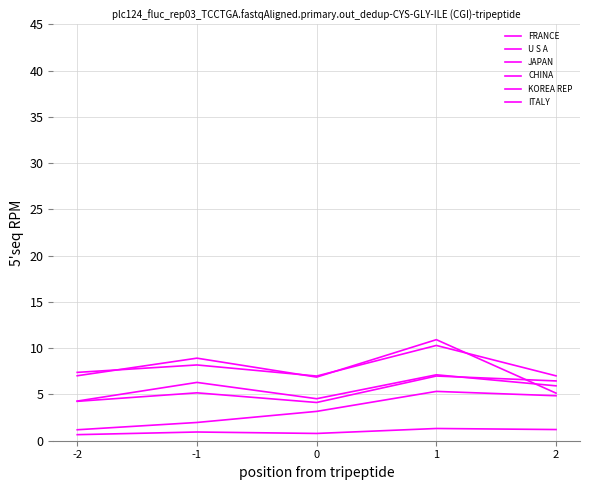

What is the average value of the ITALY series?

1.0